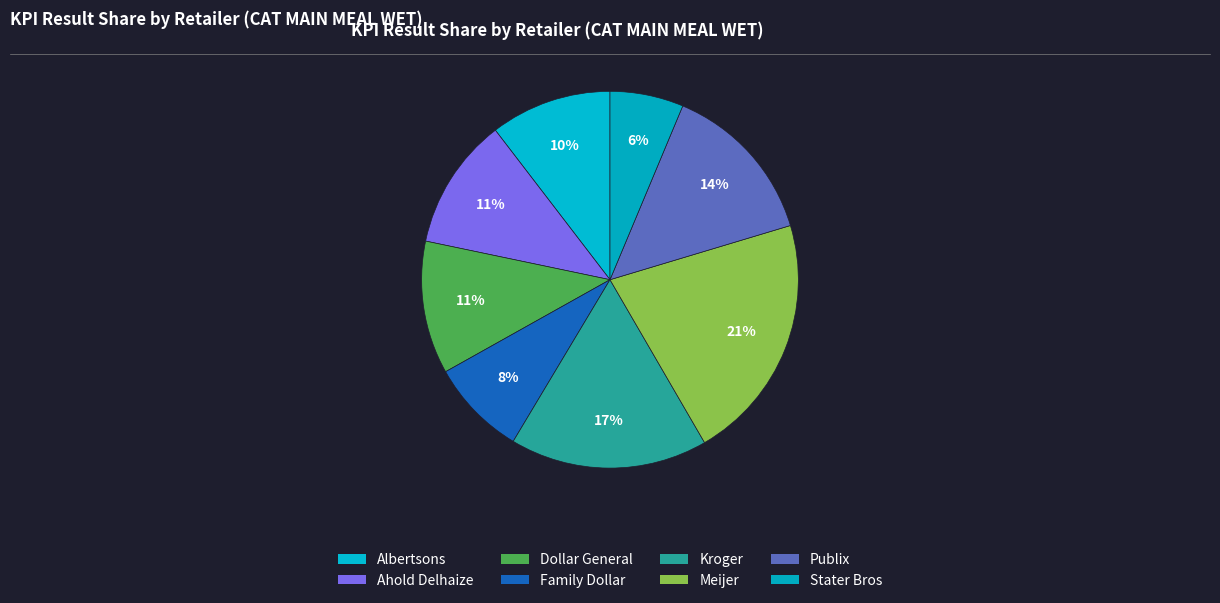

Approximately how many times larger is the value at Ahold Delhaize compared to Meijer?

0.5